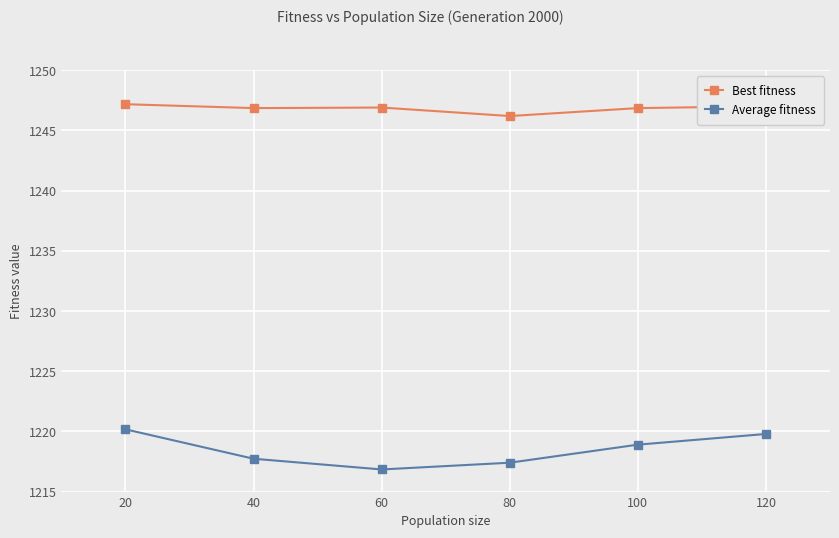

At 80, list the series in order from largest to smallest.

Best fitness, Average fitness